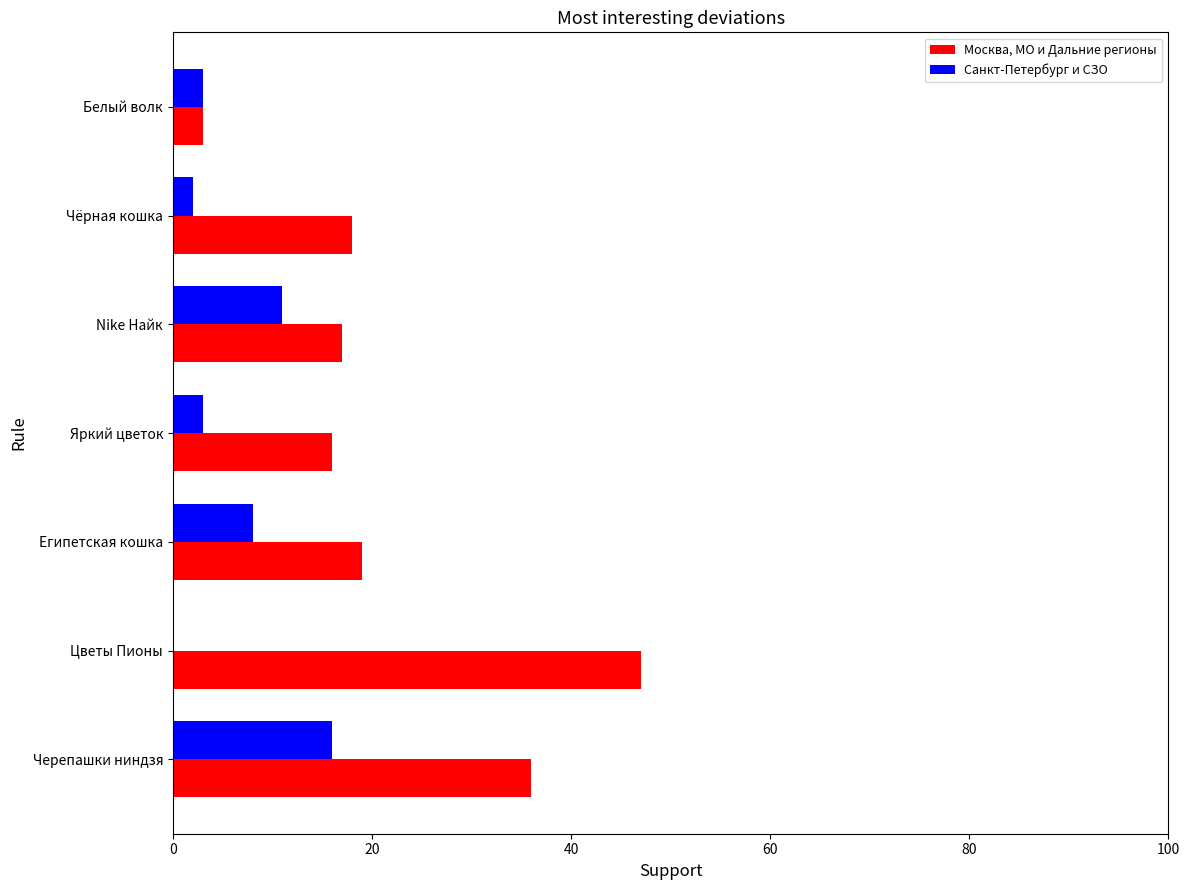

Which label corresponds to the largest value in the chart?

Цветы Пионы